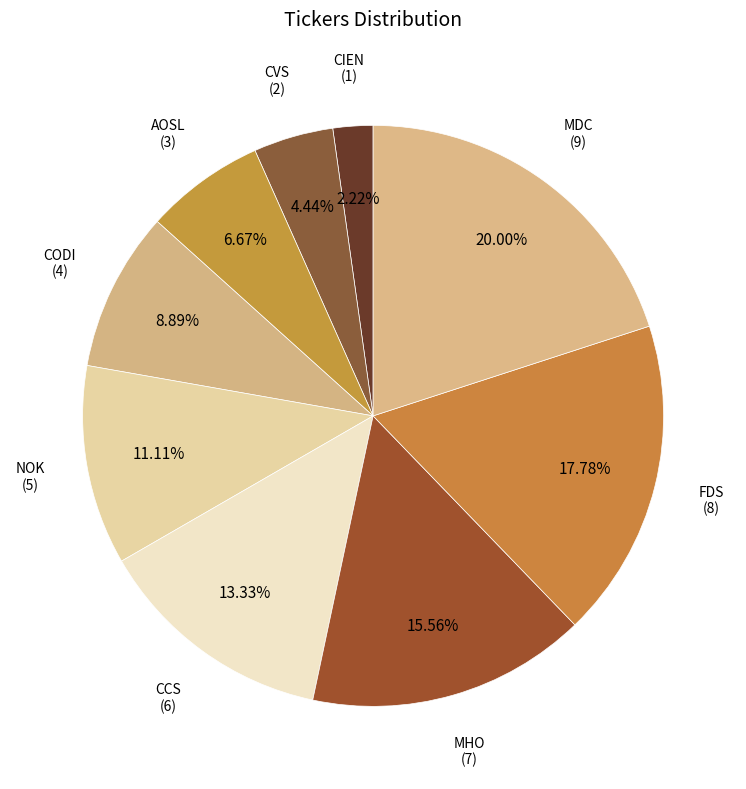

To the nearest percent, what percentage of the pie is NOK?

11%